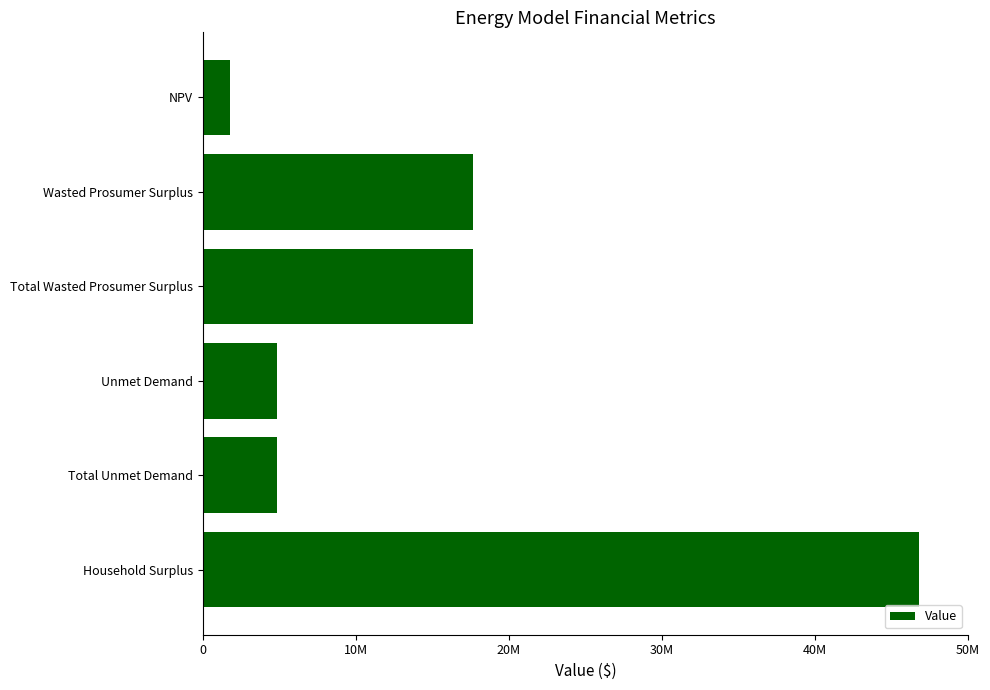

Does the chart contain any negative values?

No